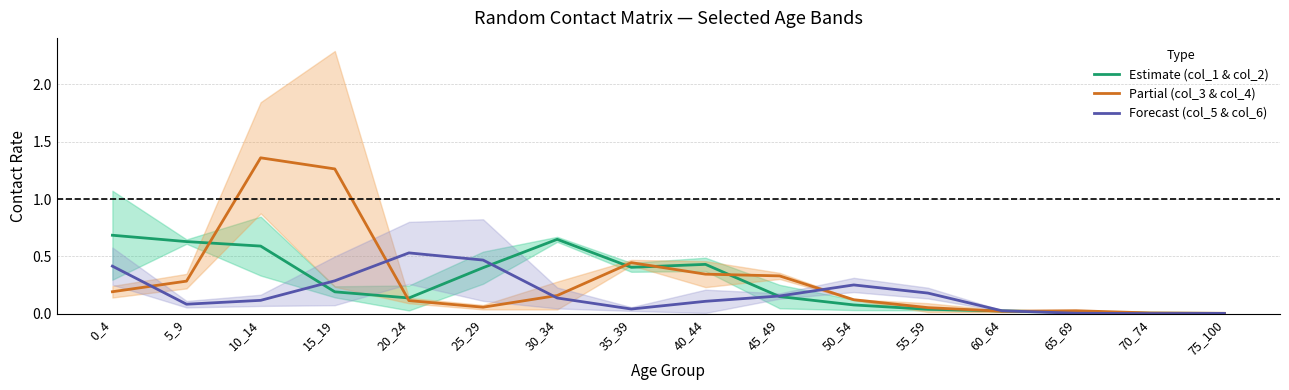

What is the spread (max minus min) of values at 5_9?

0.5